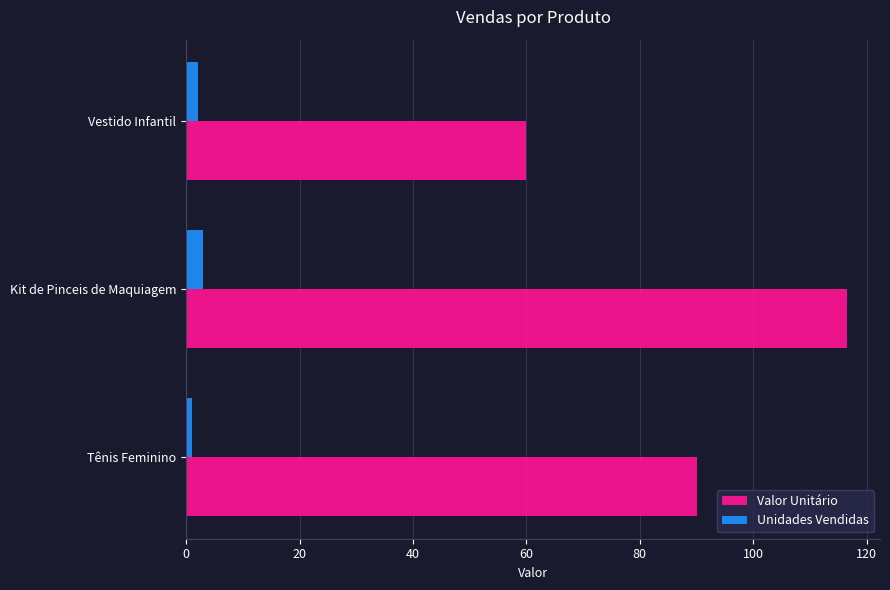

What is the maximum value shown in the chart?

116.5